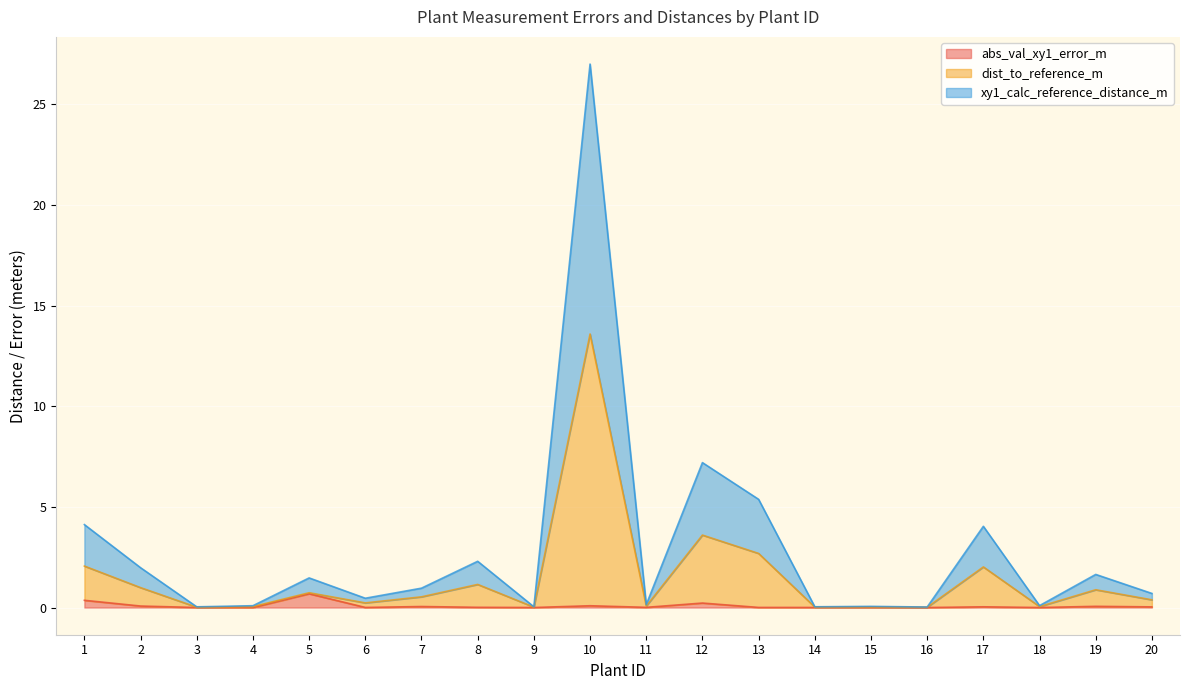

Where is dist_to_reference_m nearest to the value 6?

12